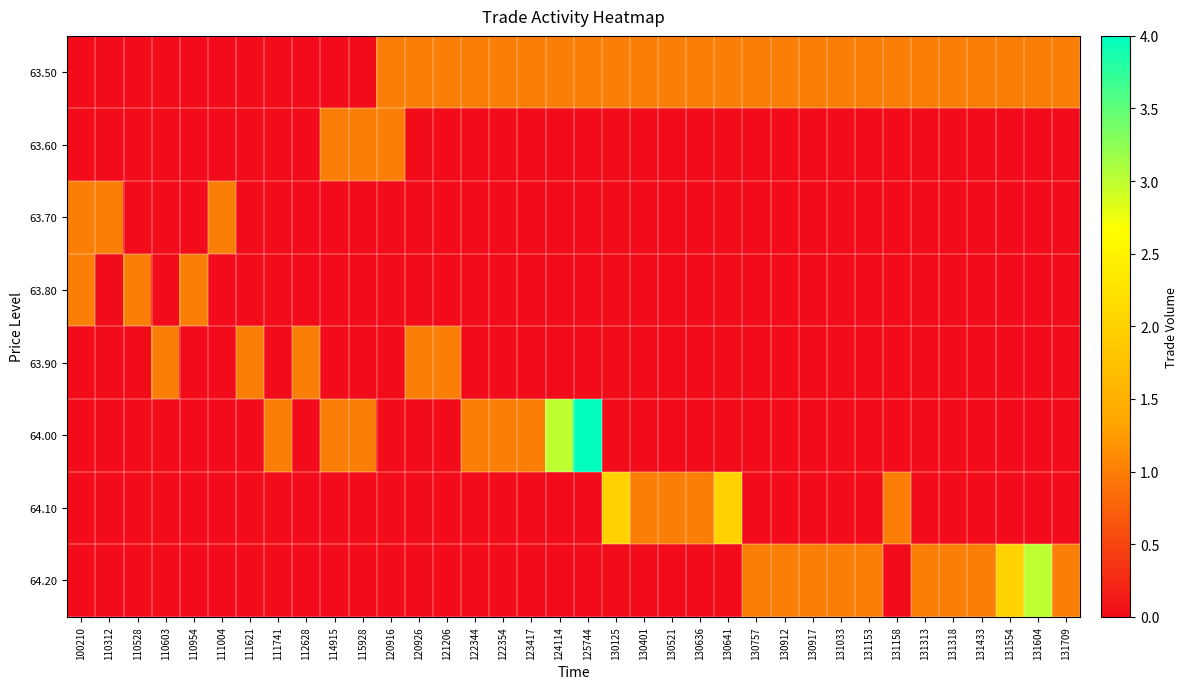

At which category is the sum across all series the highest?

125744